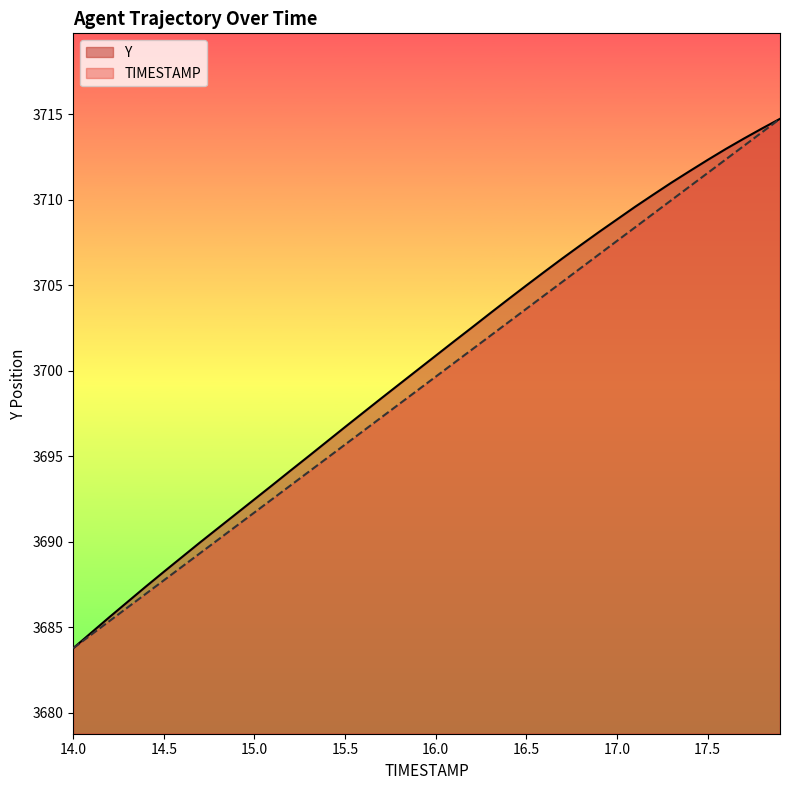

Which series has the widest spread of values?

TIMESTAMP